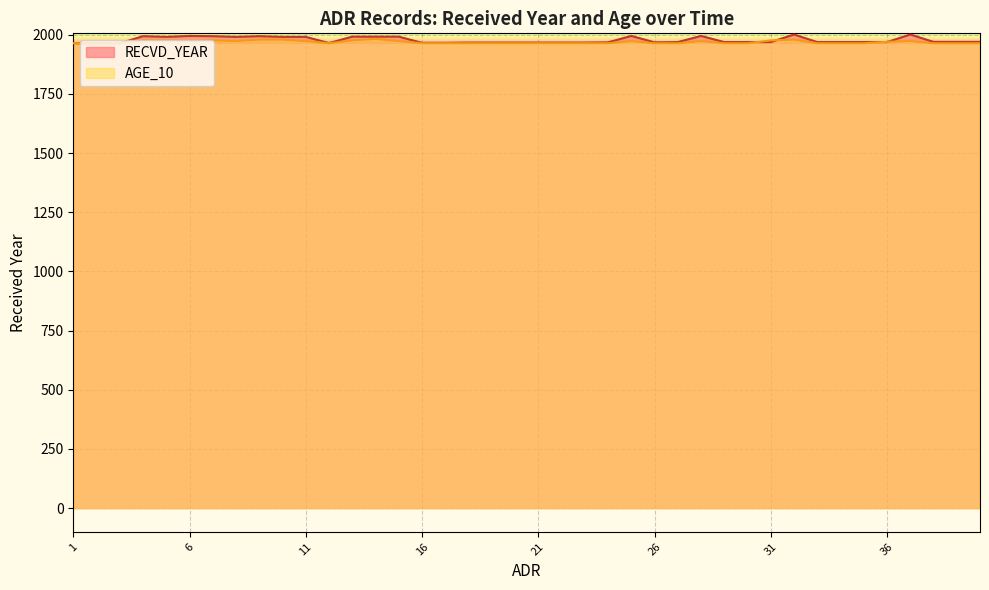

The RECVD_YEAR series shows 605.5 at 32. True or false?

False